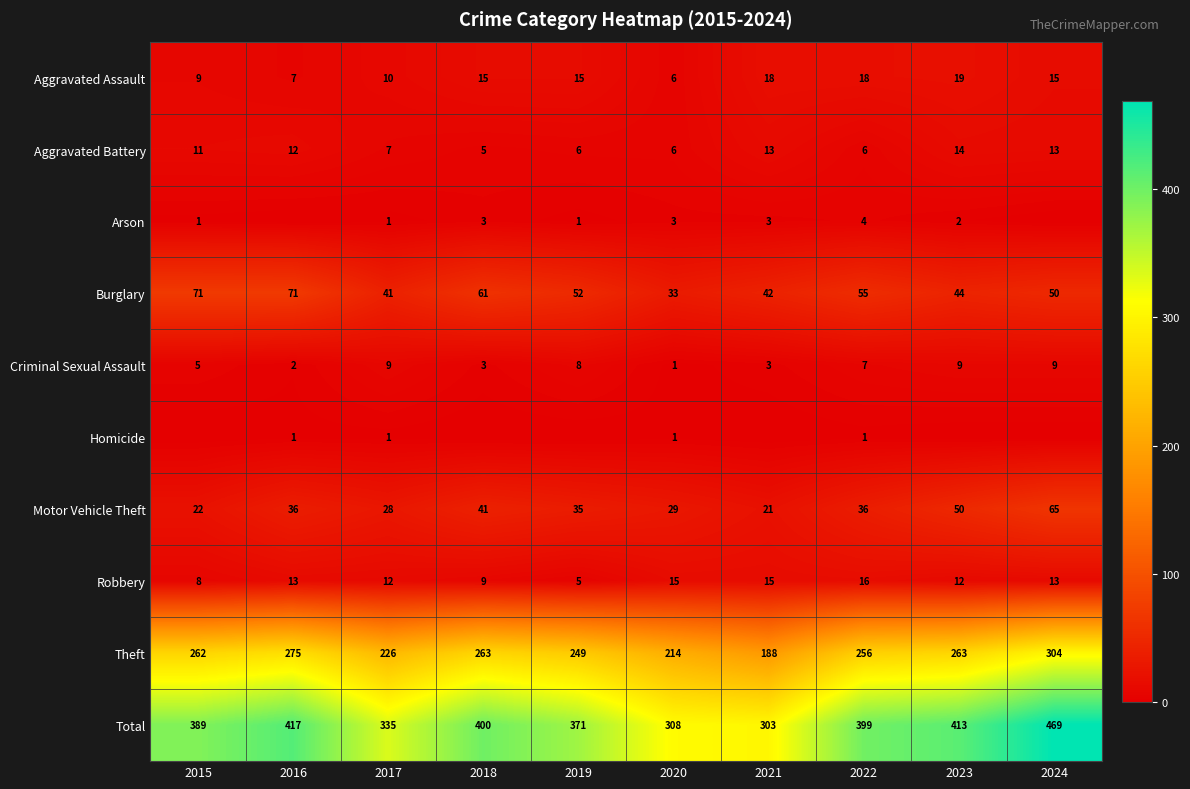

What is the sum of all Homicide values?

4